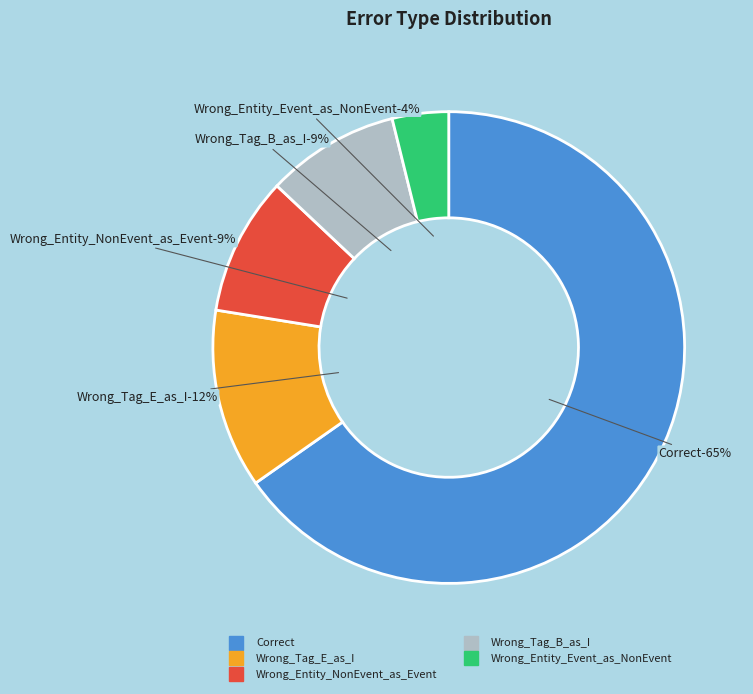

Does any single category account for the majority?

Yes